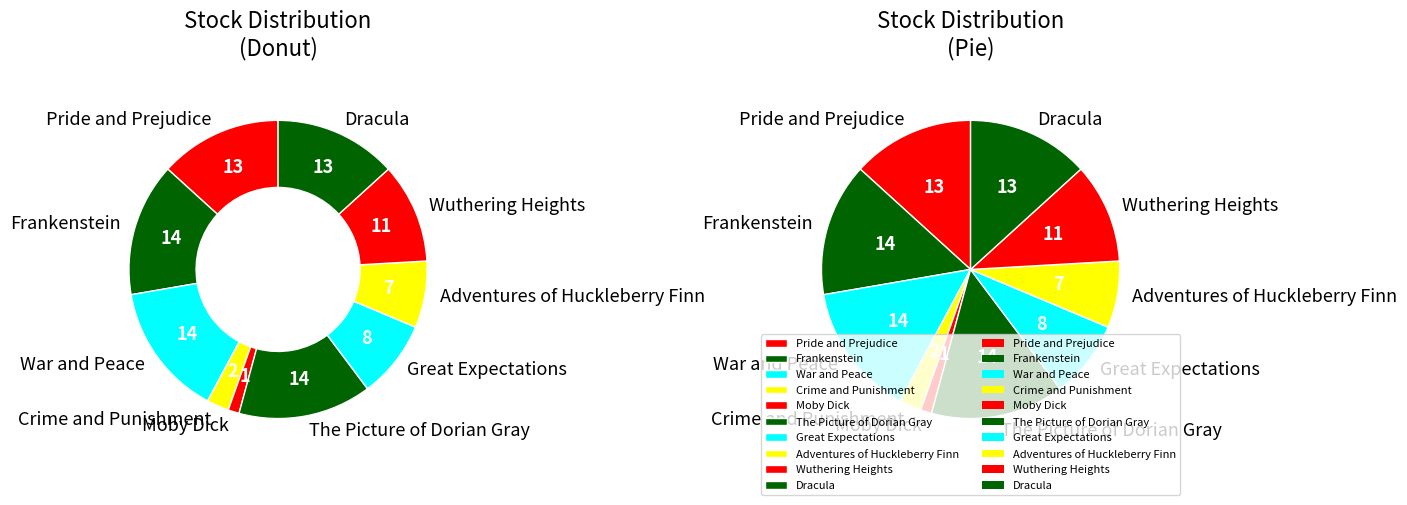

Count the number of slices in the pie.

10